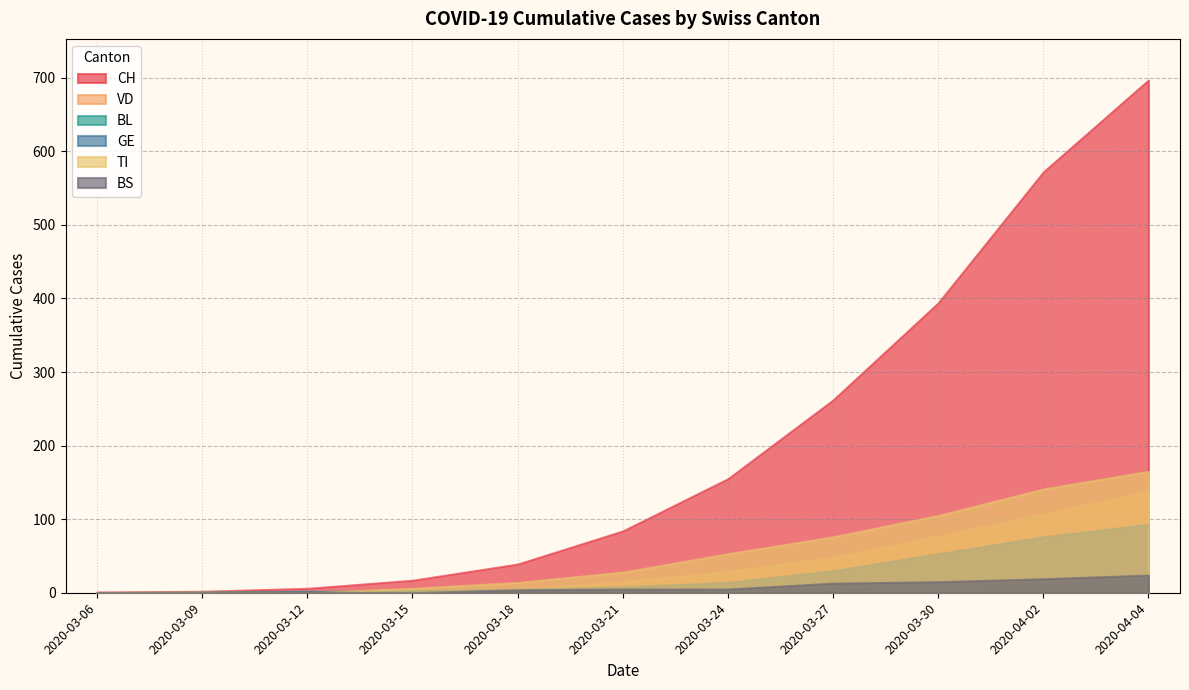

At which category is the sum across all series the highest?

2020-04-04